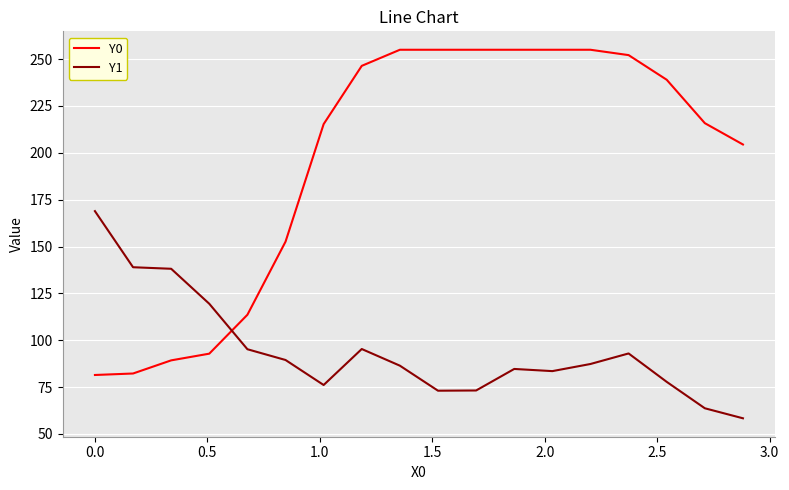

Which series has the widest spread of values?

Y0